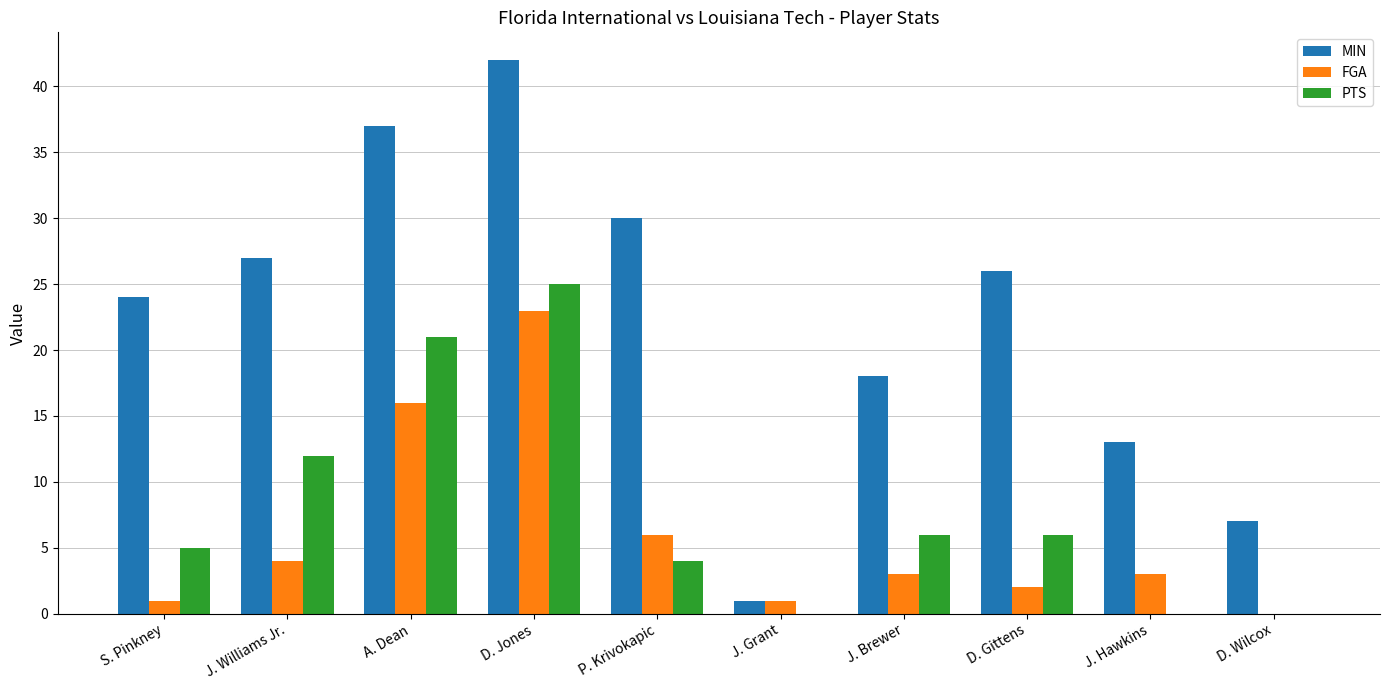

What is the approximate value of MIN at J. Hawkins, to the nearest 10?

10